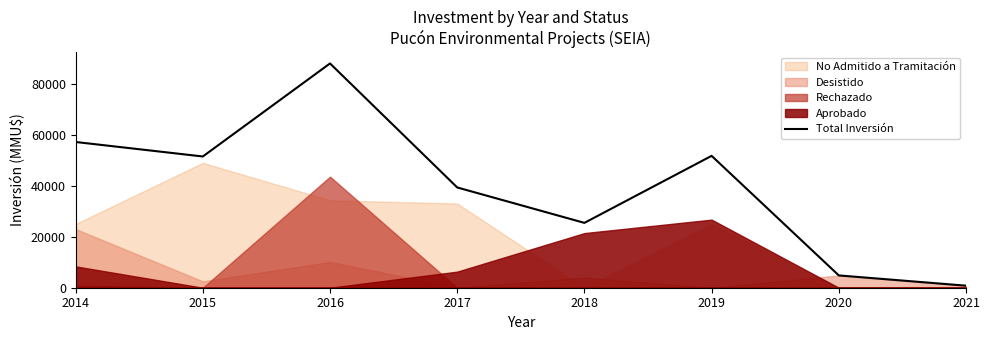

Rank the categories by value from highest to lowest.

2016, 2014, 2019, 2015, 2017, 2018, 2020, 2021